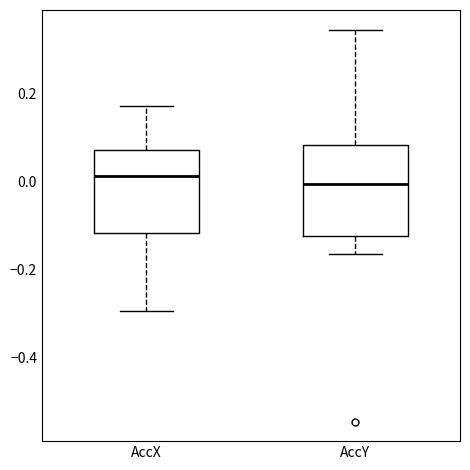

Reading left to right, transcribe this box plot: for each box, give where its median line is, the range the box spans, and where its two whiskers end, as read against the y-axis. The values are not printed on the chart, so give them approximately, as read against the axis.

AccX: median 0.02, box -0.12 to 0.08, whiskers -0.30 to 0.18
AccY: median 0.00, box -0.12 to 0.08, whiskers -0.16 to 0.34